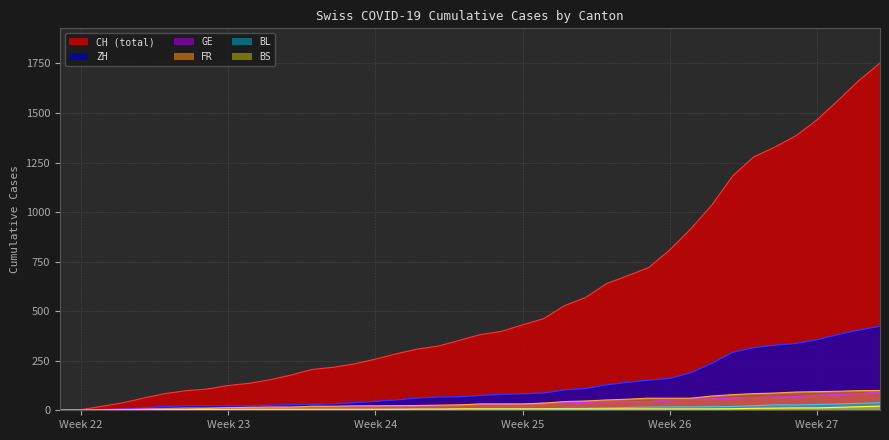

Count the number of categories in the chart.

40